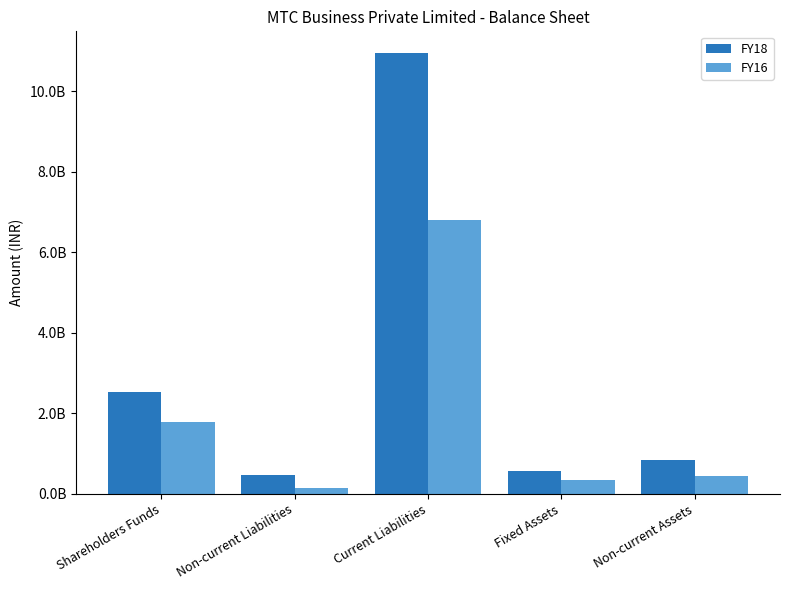

Rank the series at Fixed Assets from lowest to highest value.

FY16, FY18